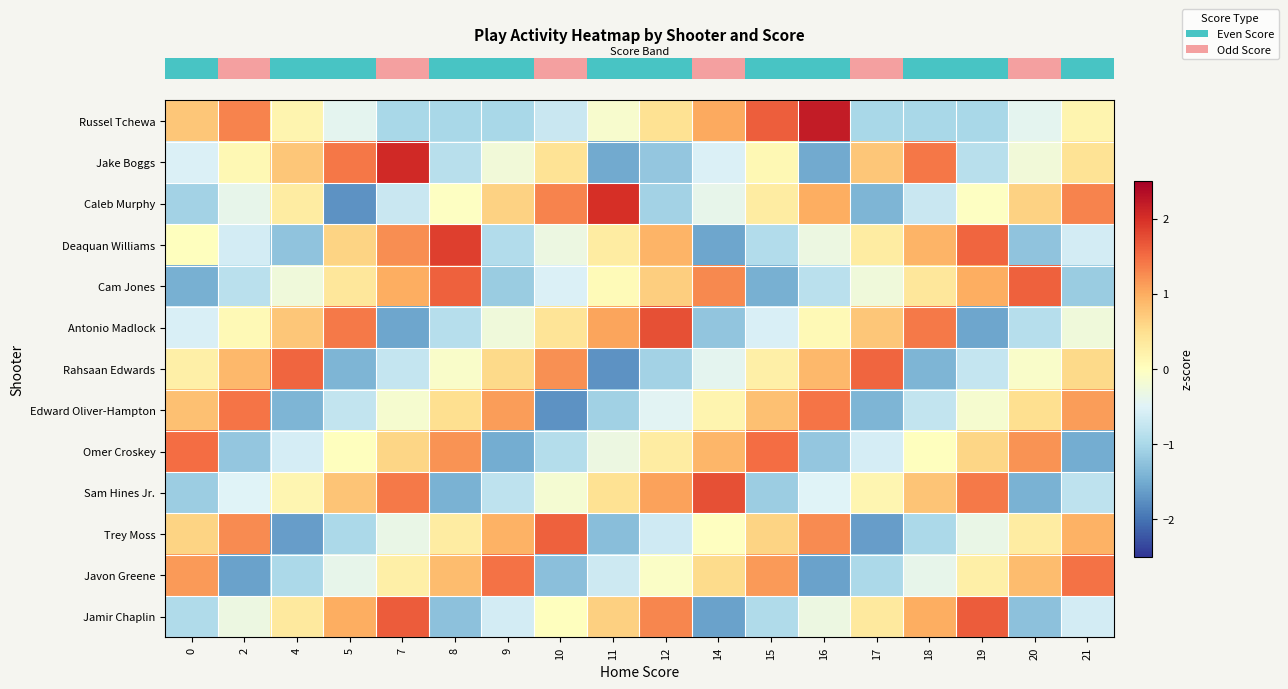

At which category is the sum across all series the highest?

7